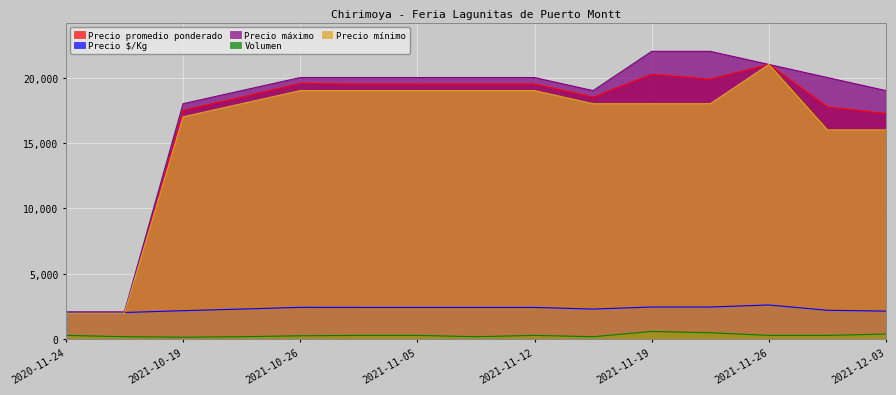

How many data points in Volumen are less than 300?

6